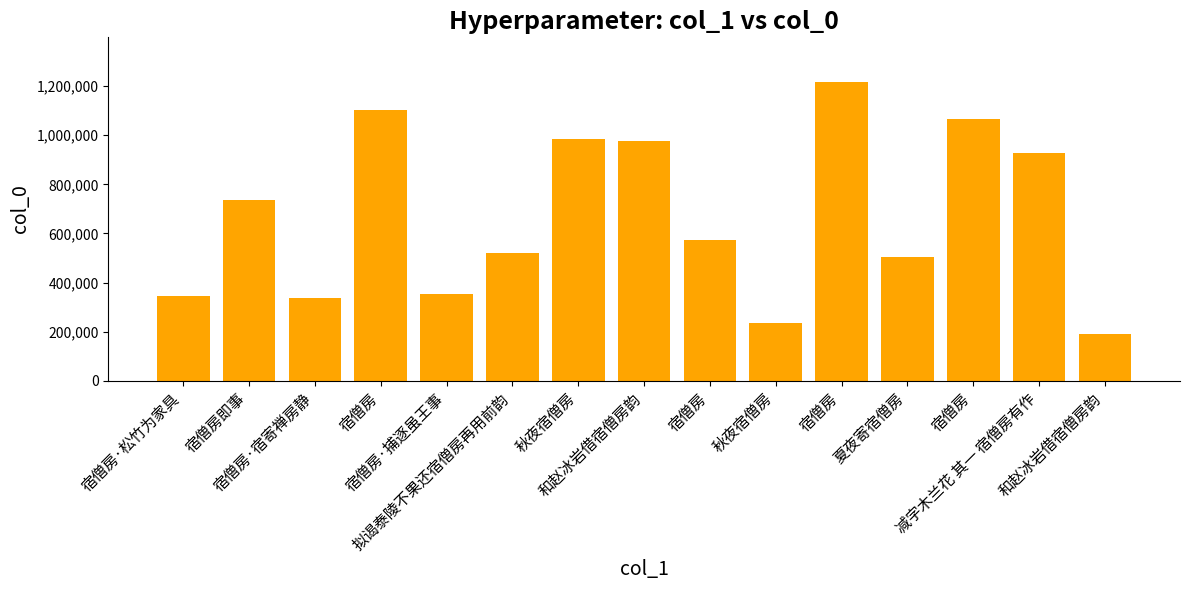

Rank the categories by value from lowest to highest.

和赵冰岩借宿僧房韵, 秋夜宿僧房, 宿僧房·宿寄禅房静, 宿僧房·松竹为家具, 宿僧房·捕逐虽王事, 夏夜寄宿僧房, 拟谒泰陵不果还宿僧房再用前韵, 宿僧房, 宿僧房即事, 减字木兰花 其一 宿僧房有作, 和赵冰岩借宿僧房韵, 秋夜宿僧房, 宿僧房, 宿僧房, 宿僧房